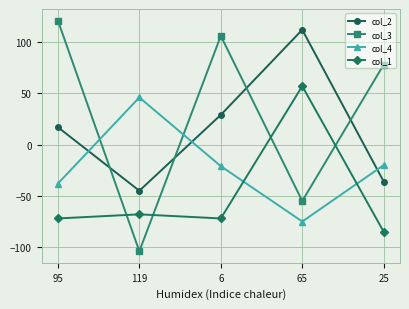

How many data points in col_1 are above -72?

2